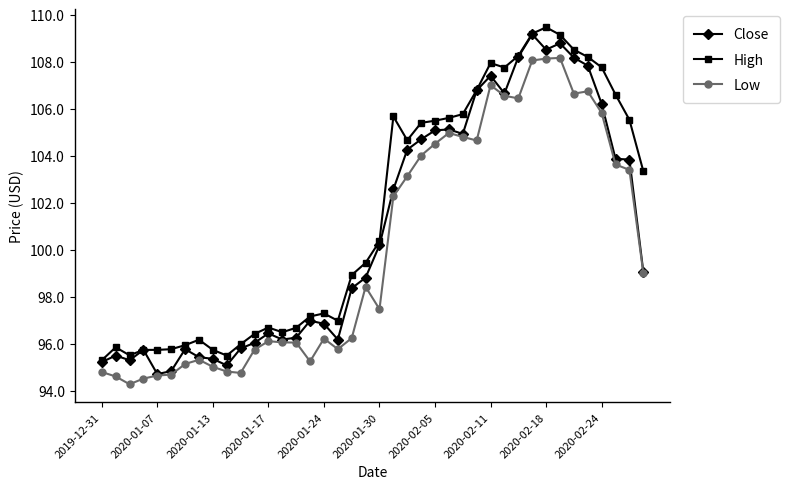

What is the value of the Low point at the 11th from the left?

94.8